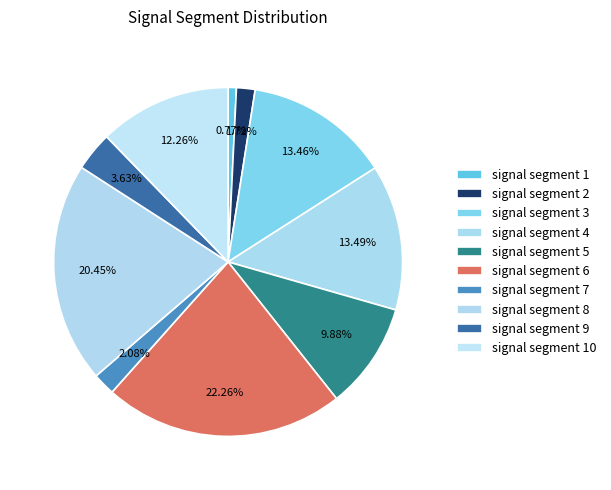

How many slices are in this pie chart?

10